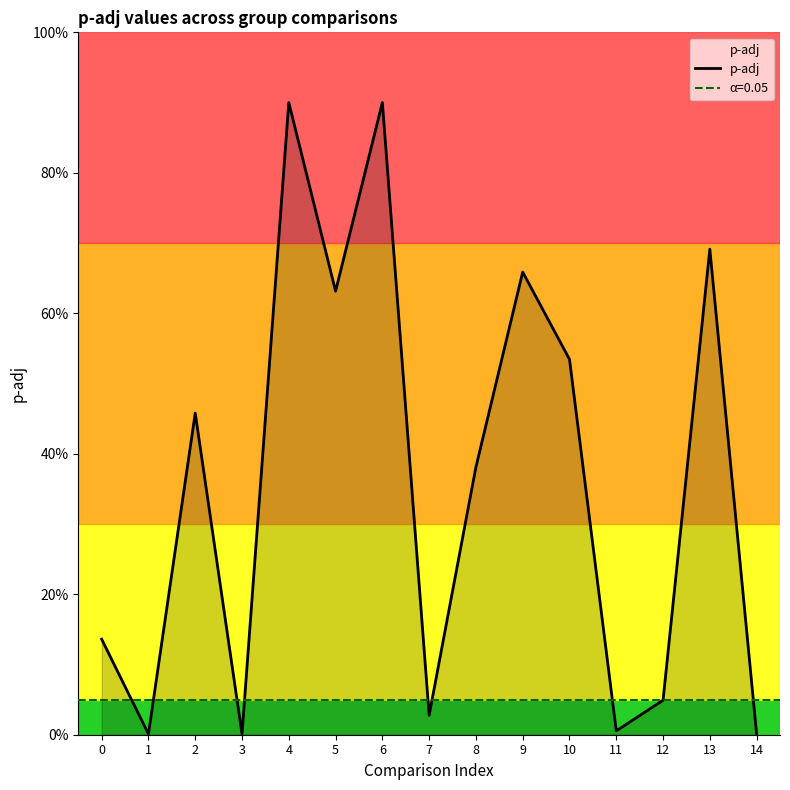

Which label corresponds to the largest value in the chart?

4